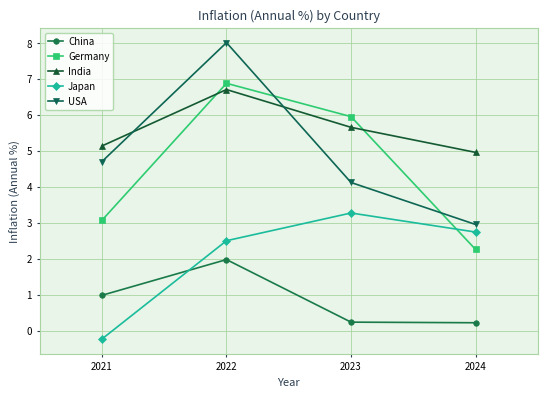

At which label does Japan first exceed 2?

2022